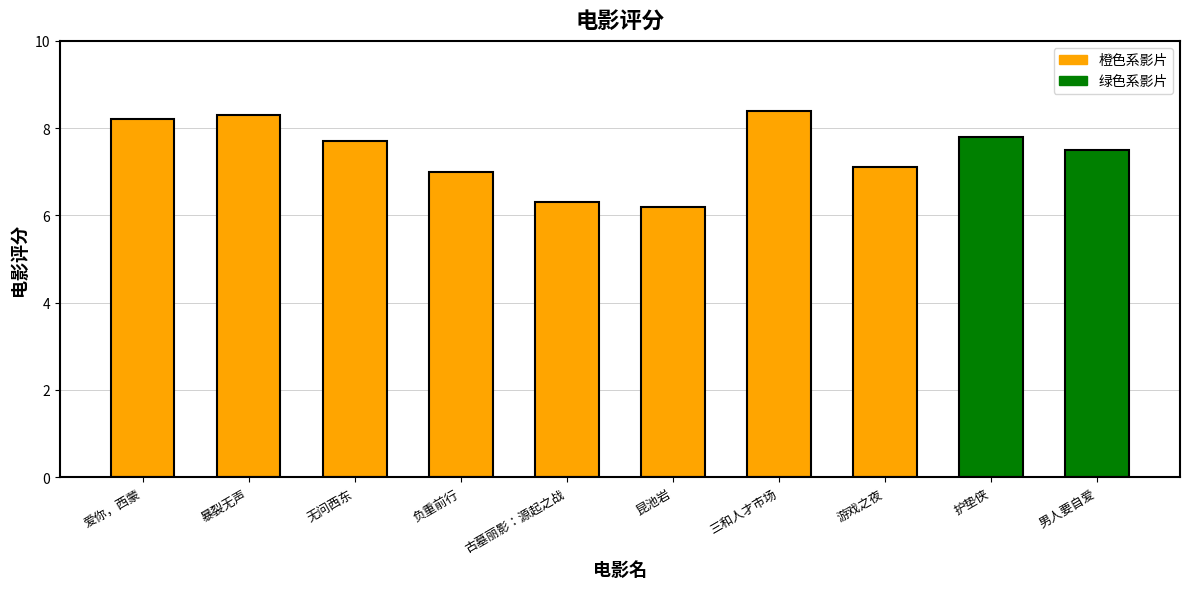

Count the number of data series in this chart.

1